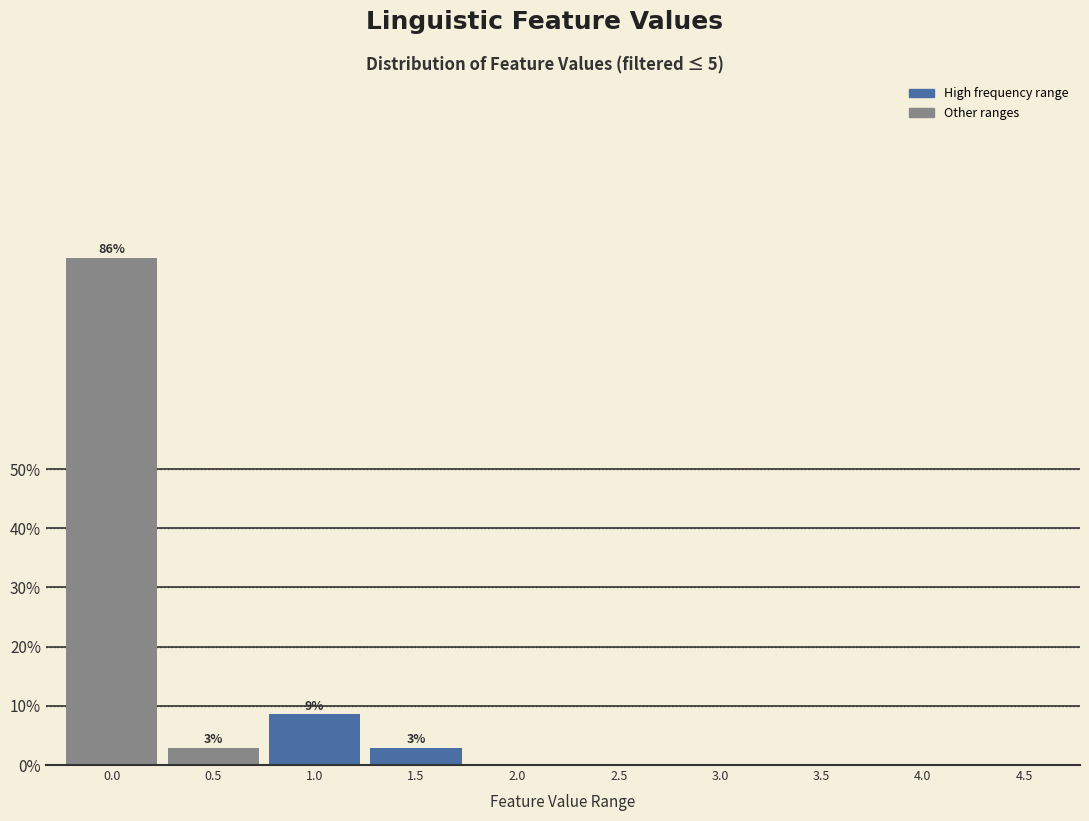

Reading left to right, what are all the values shown in this chart?

0.0=85.7	0.5=2.9	1.0=8.6	1.5=2.9	2.0=0.0	2.5=0.0	3.0=0.0	3.5=0.0	4.0=0.0	4.5=0.0